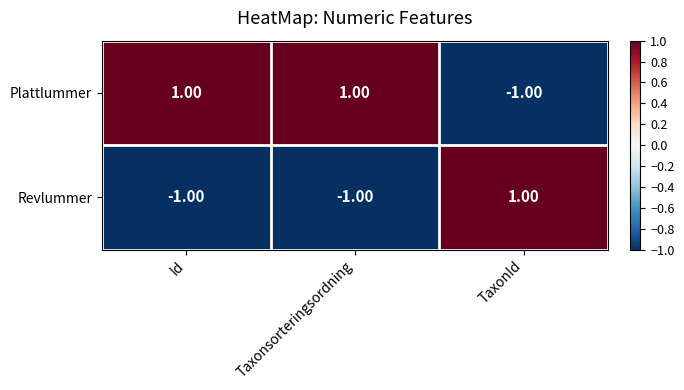

Which category has the highest value in the Revlummer series?

TaxonId